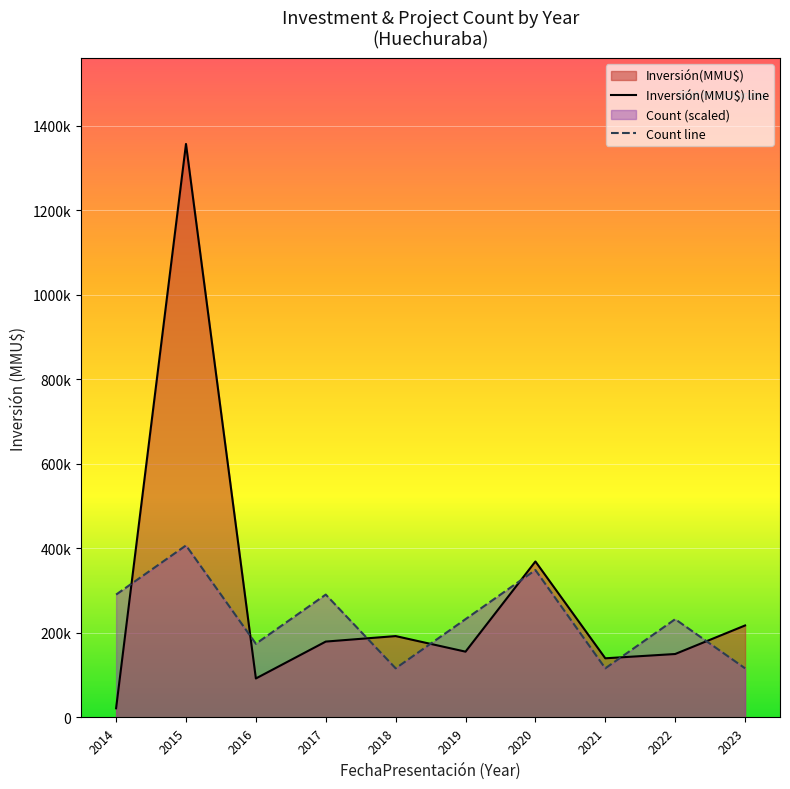

What is the lowest value of the Count line series?

116286.7